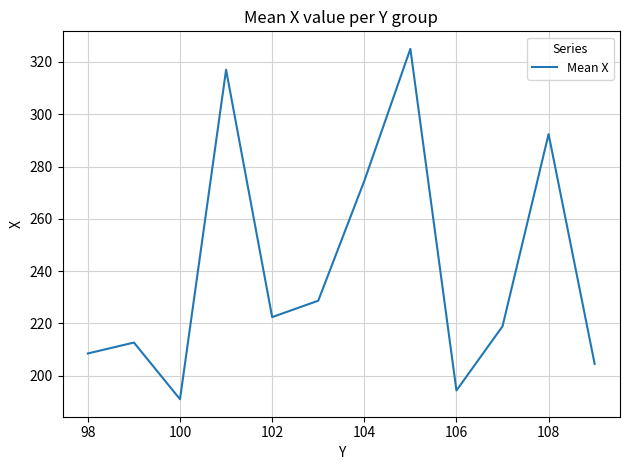

What is the smallest value displayed?

191.0